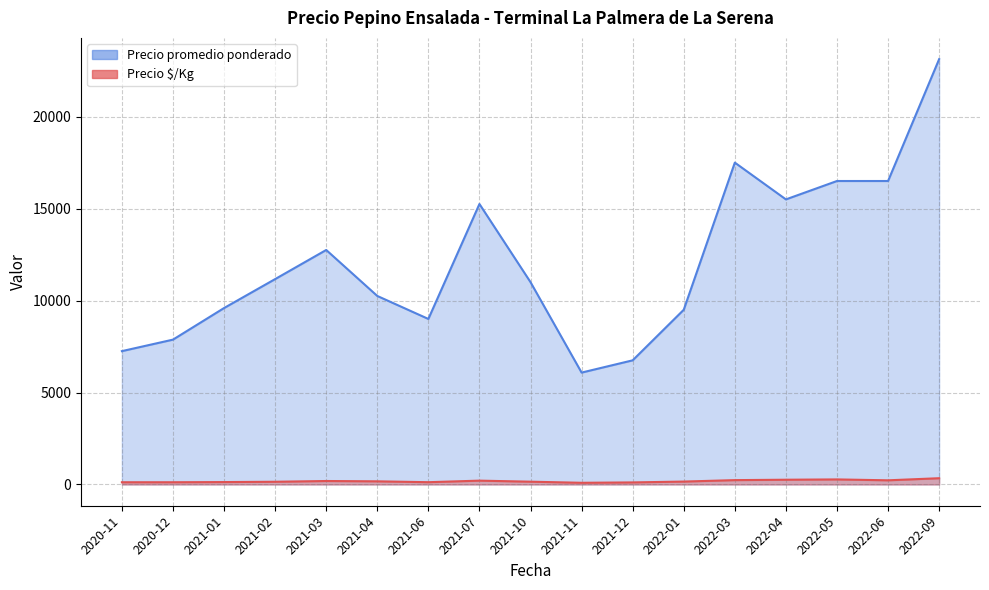

What is the sum of the Precio promedio ponderado values at 2022-03 and 2022-06?

31000